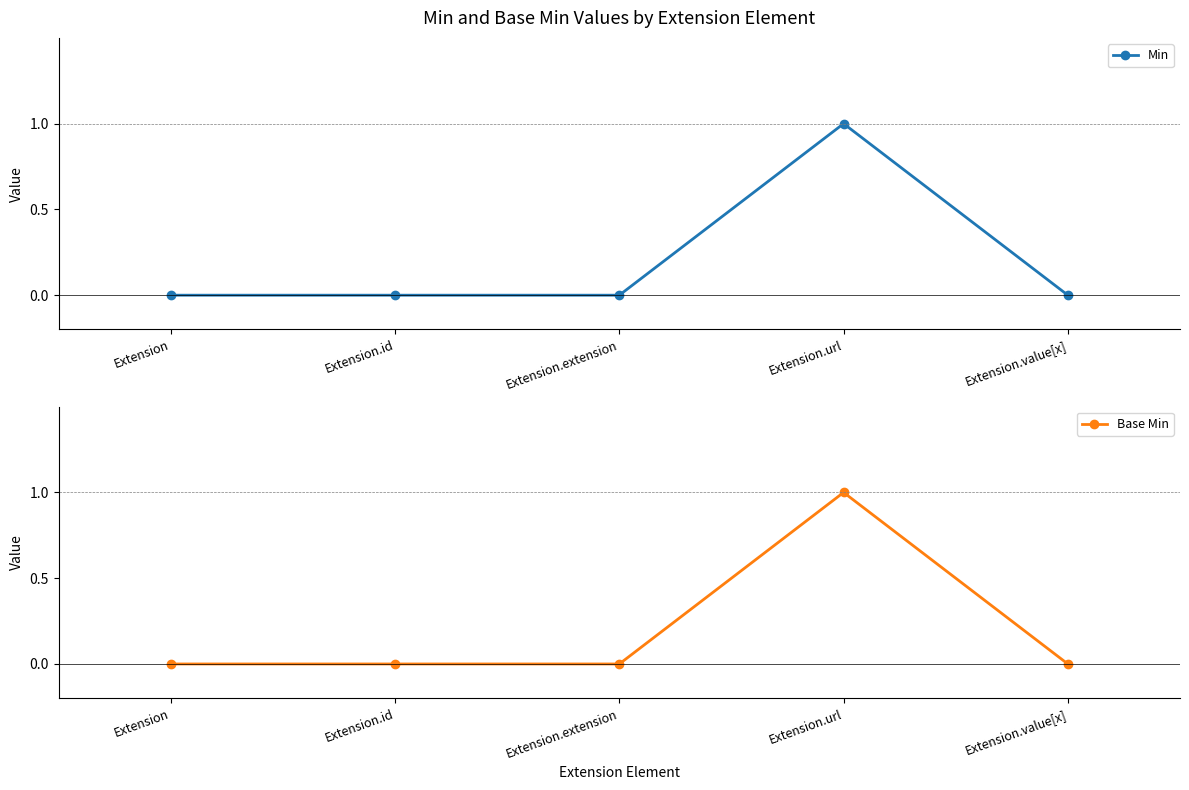

True or false: Base Min and Min cross at least once.

False